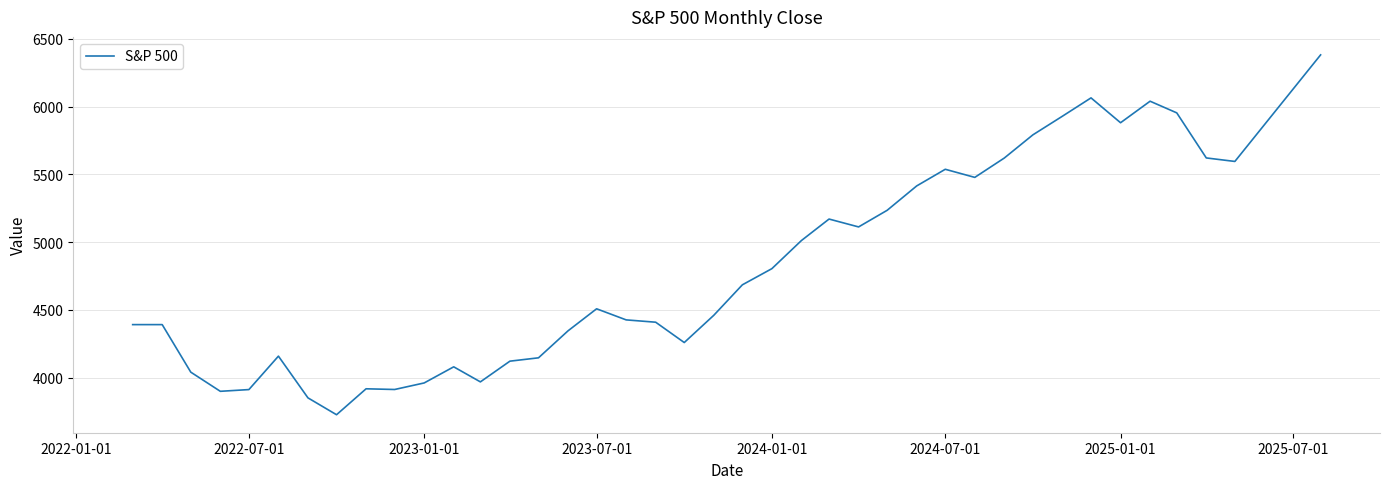

What is the minimum value shown in the chart?

3726.1